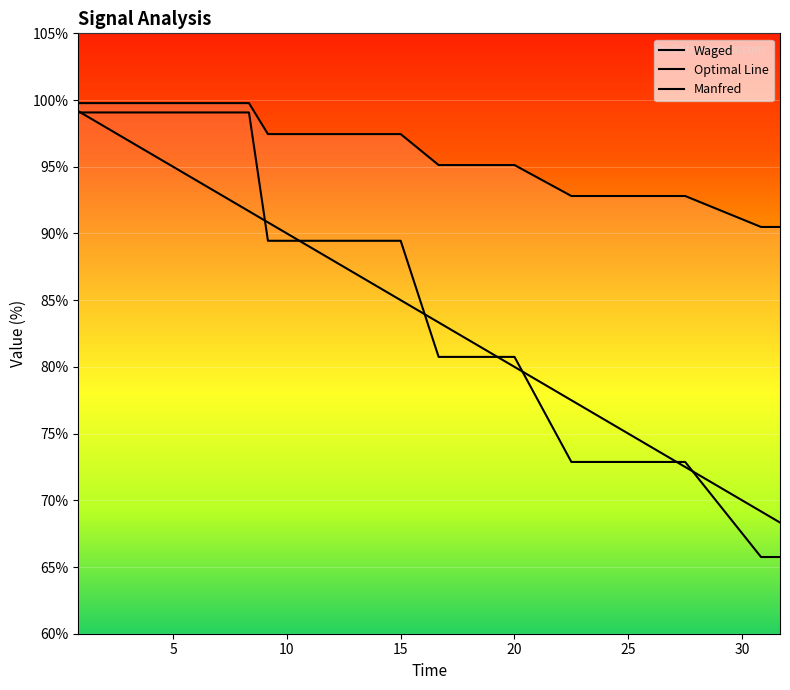

True or false: Manfred has more than 2 points higher than both neighbors.

False